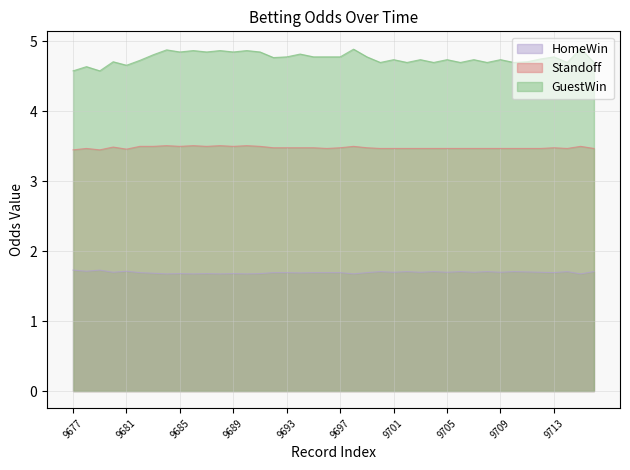

What is the spread (max minus min) of values at 9713?

3.1